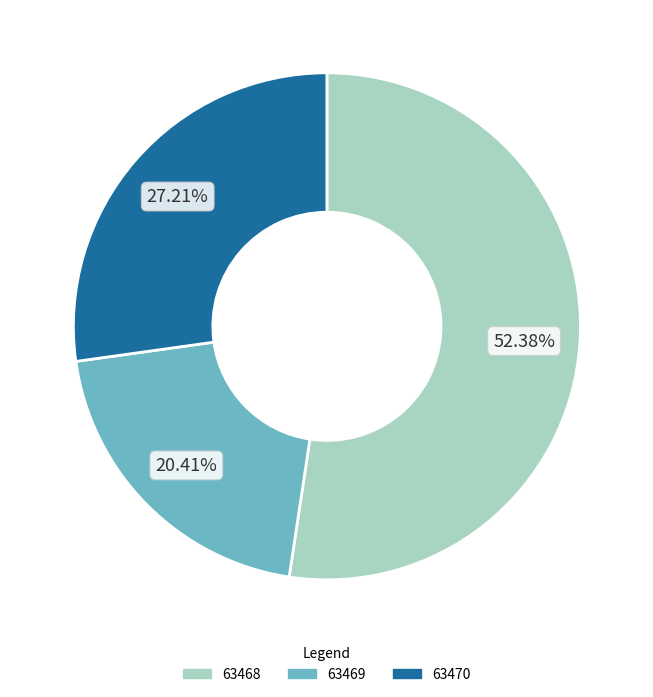

To the nearest percent, what portion does 63470 represent?

27%